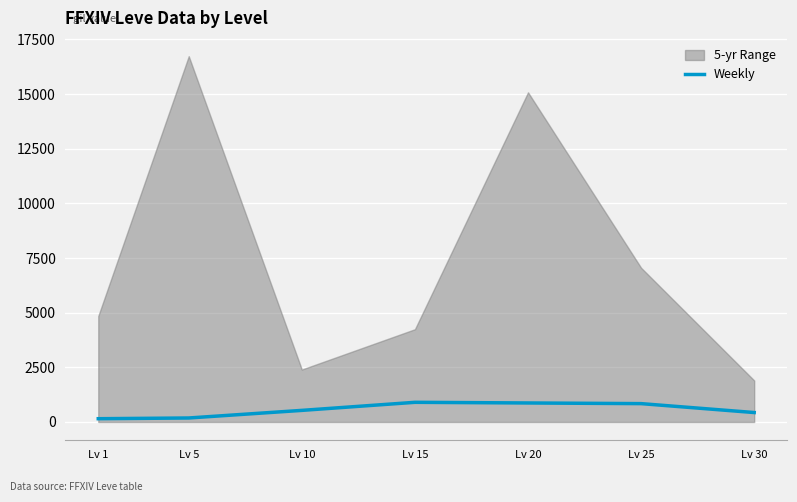

What is the sum of all values?

3906